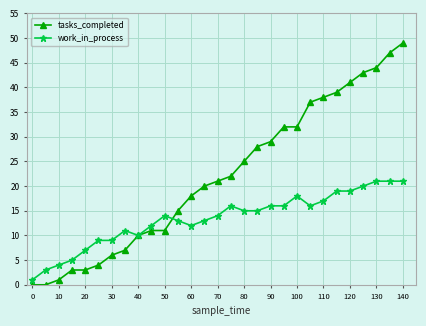

Which series has the widest spread of values?

tasks_completed